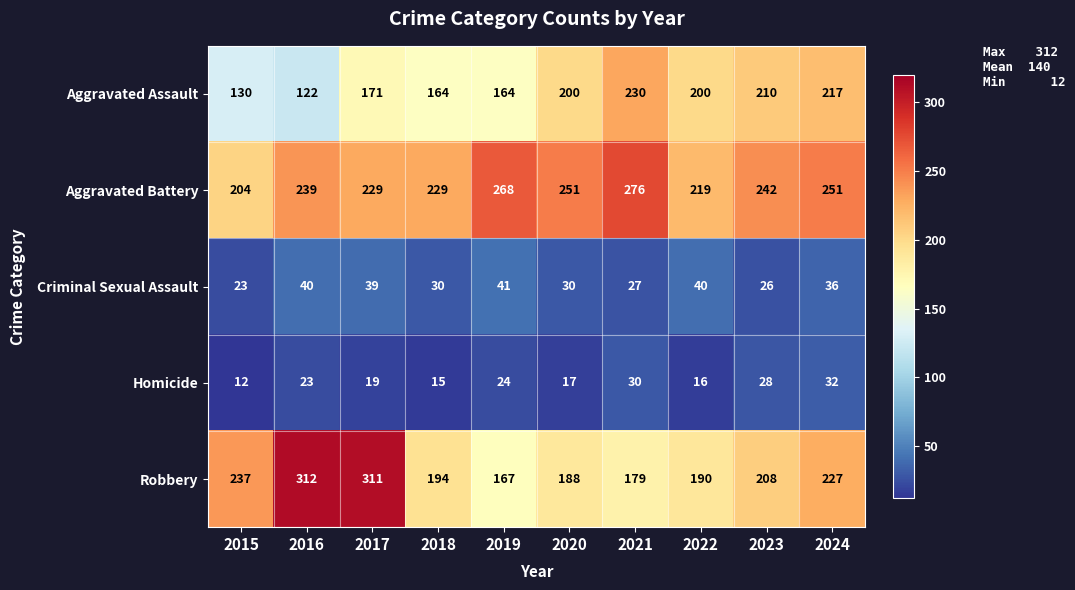

Is it true that Aggravated Assault equals 164 at 2019?

True